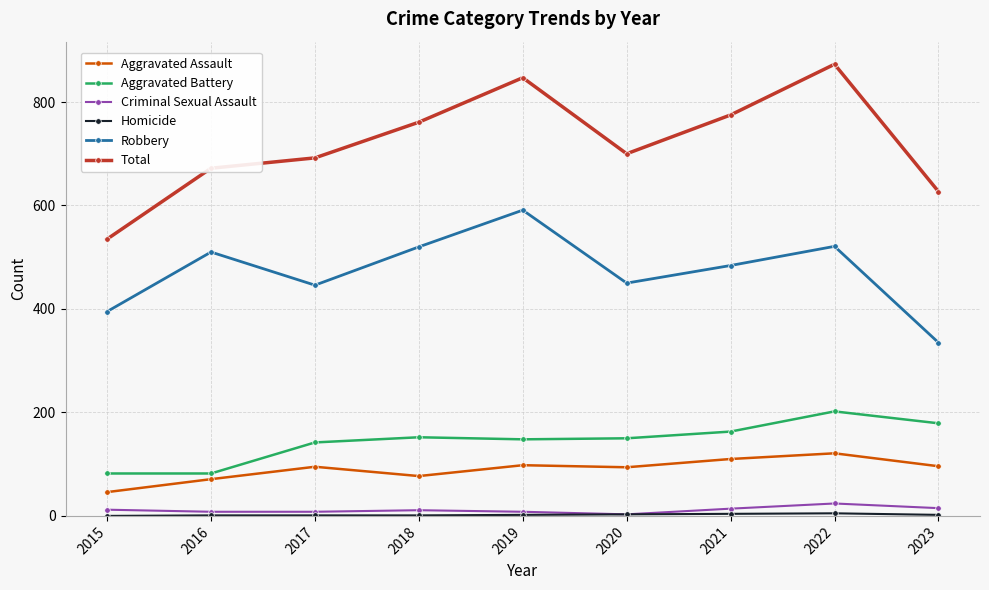

True or false: Criminal Sexual Assault and Robbery cross at least once.

False